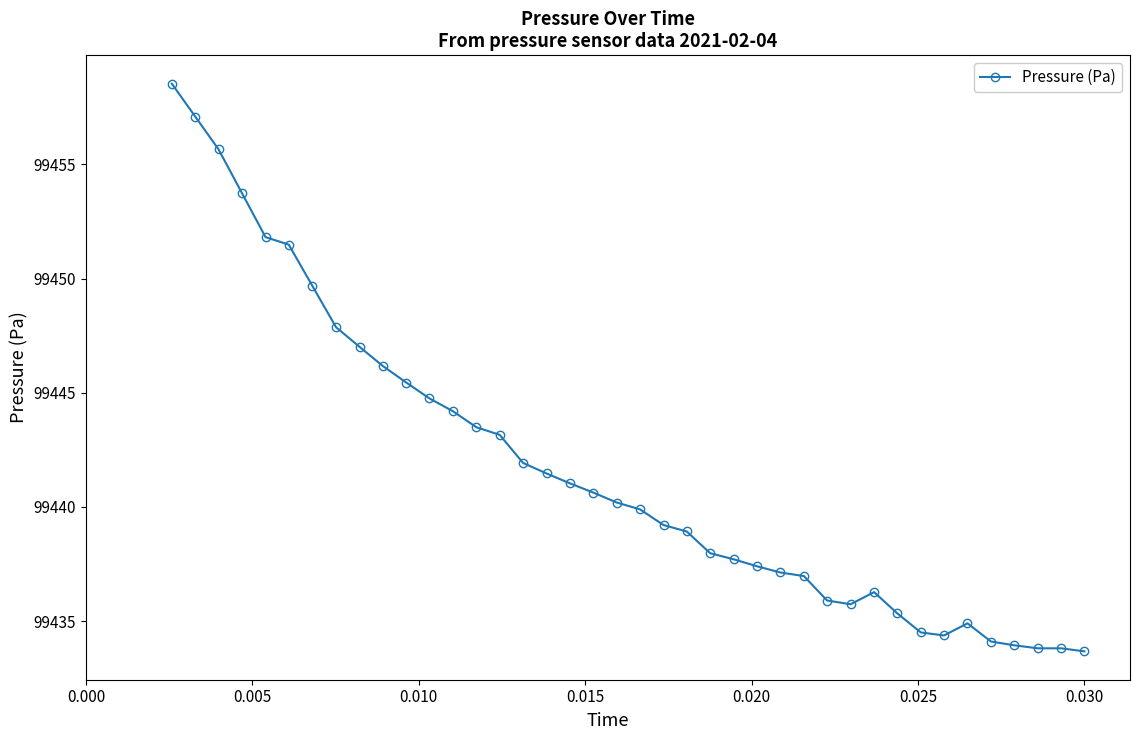

What is the value of the 7th point from the left?

99449.7